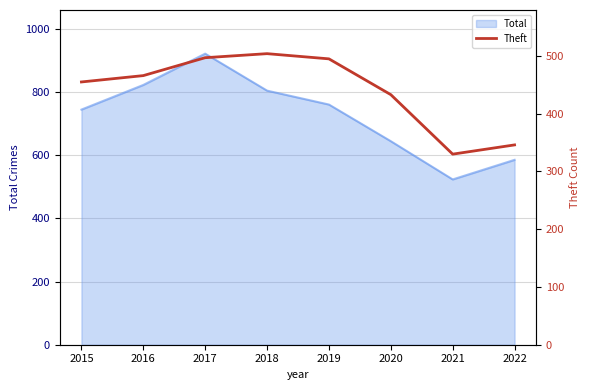

Which category has the highest value in the Total series?

2017